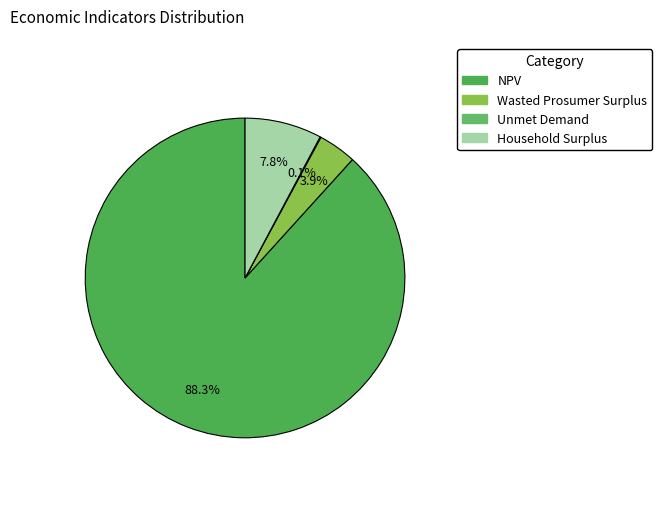

Is it true that NPV is 96% of the pie?

False